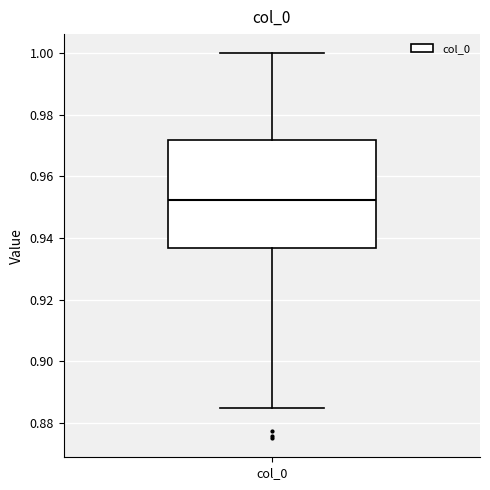

Read this box plot against the y-axis: the position of the median line, the range covered by the box, and the ends of both whiskers. The values are not printed on the chart, so give them approximately, as read against the axis.

median 0.952, box 0.936 to 0.972, whiskers 0.884 to 1.000